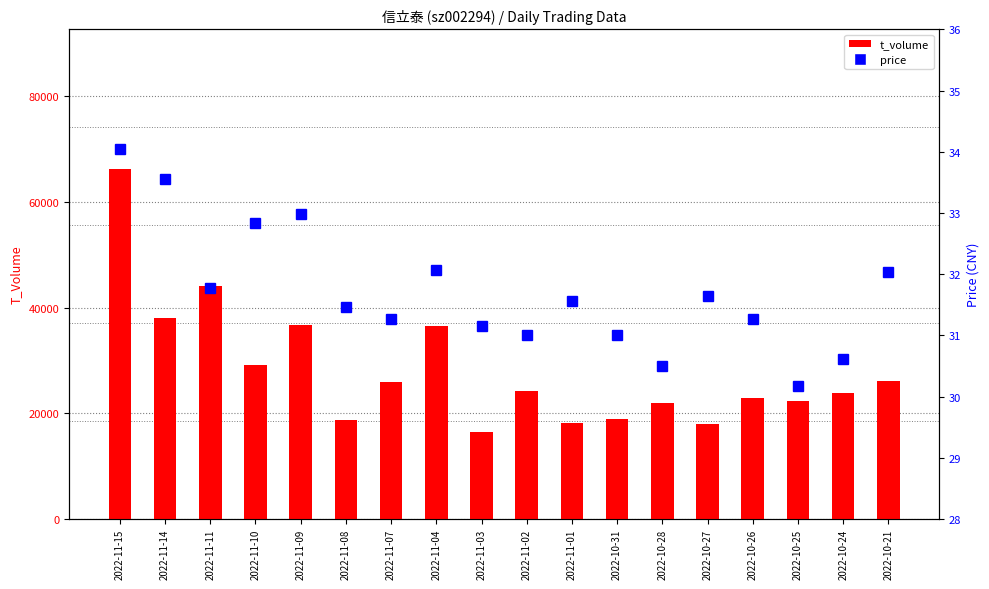

Which series has the widest spread of values?

t_volume